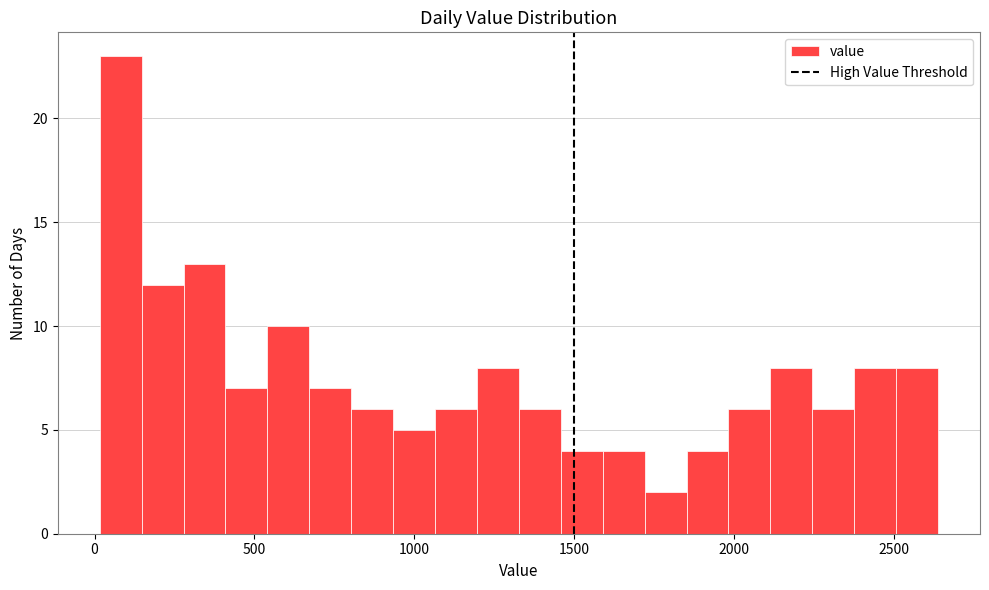

Around what value on the x-axis is the tallest bar? Give the approximate position of its centre, as read against the axis.

100